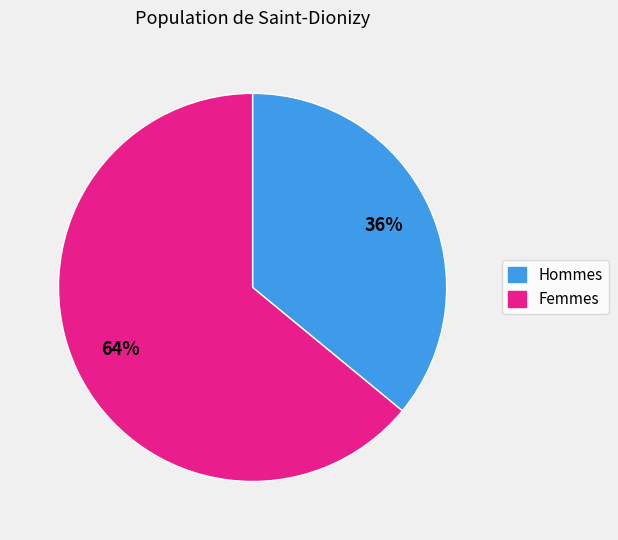

Does any single category account for the majority?

Yes